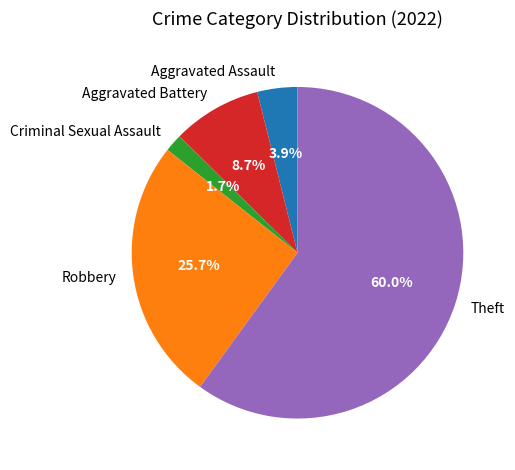

To the nearest percent, what is the average slice percentage?

20%